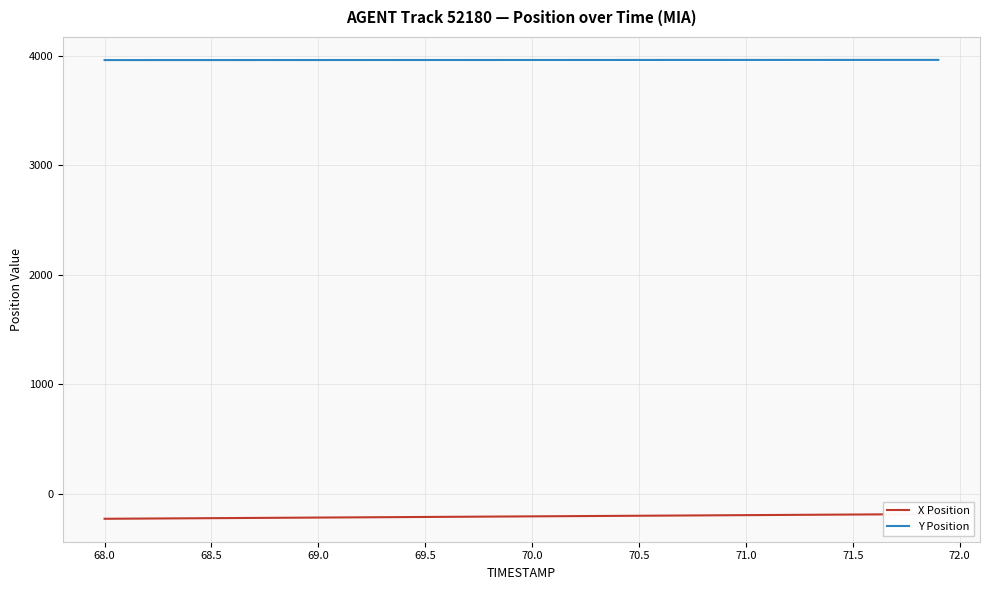

True or false: Y Position and X Position cross at least once.

False